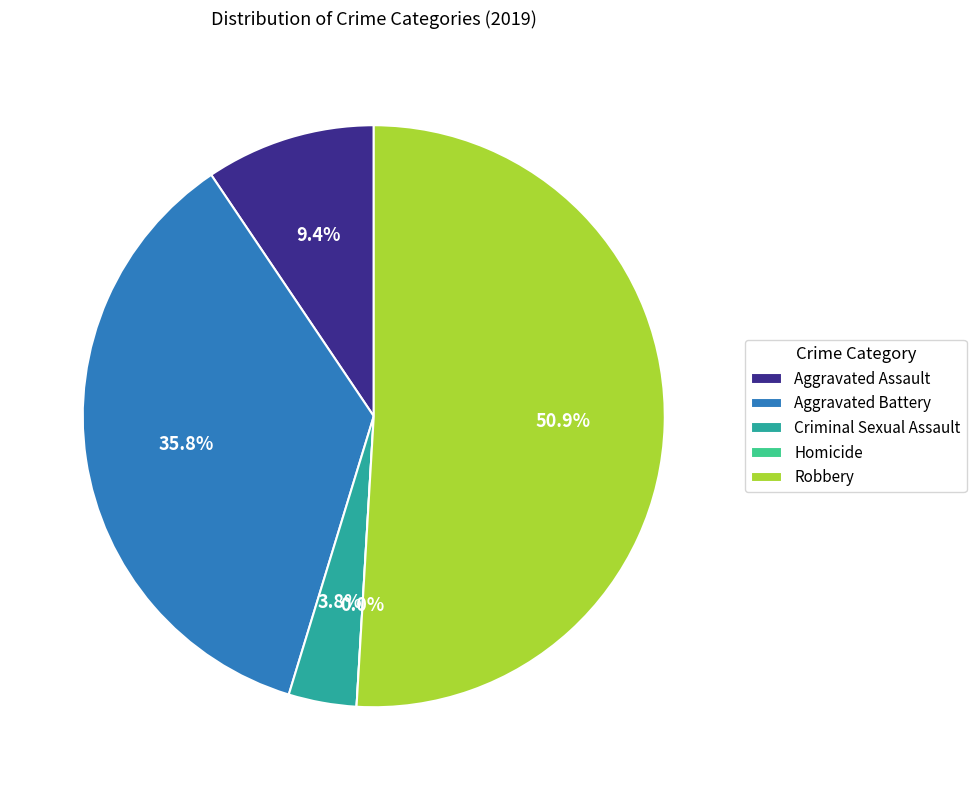

Between Homicide and Aggravated Battery, which is larger?

Aggravated Battery